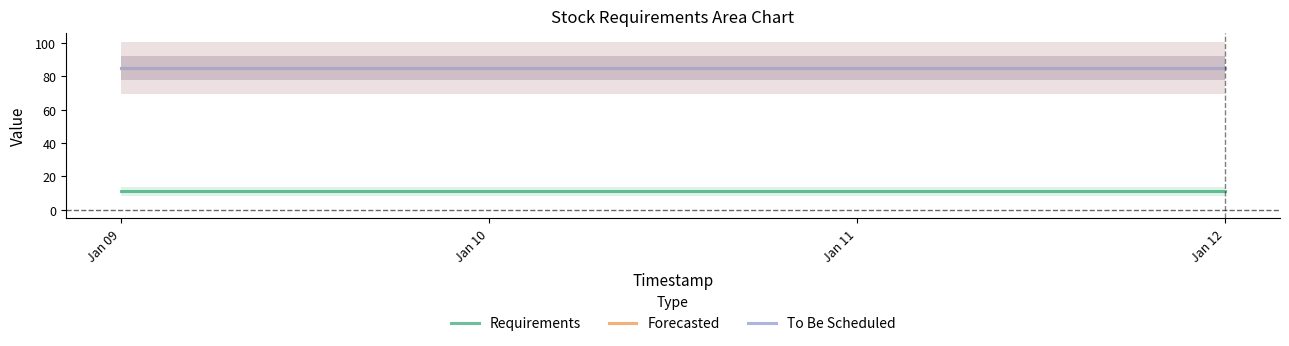

Reading left to right, transcribe all the data shown in this chart.

Requirements: 2024-01-09=11	2024-01-10=11	2024-01-12=11
Forecasted: 2024-01-09=85	2024-01-10=85	2024-01-12=85
To Be Scheduled: 2024-01-09=85	2024-01-10=85	2024-01-12=85